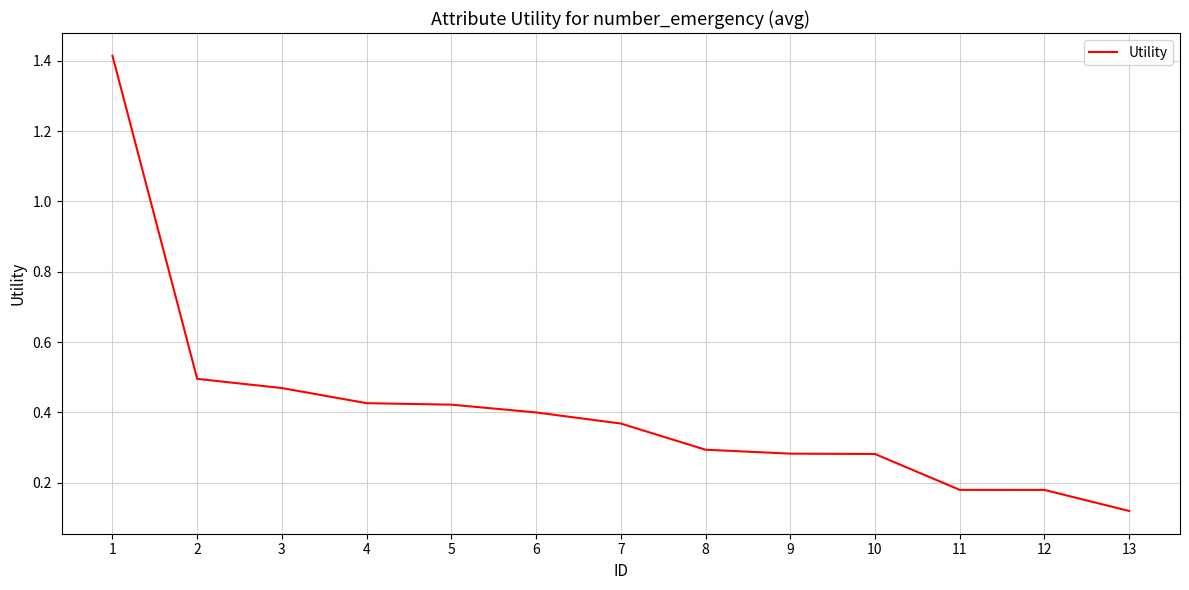

How many distinct data groups are displayed?

1